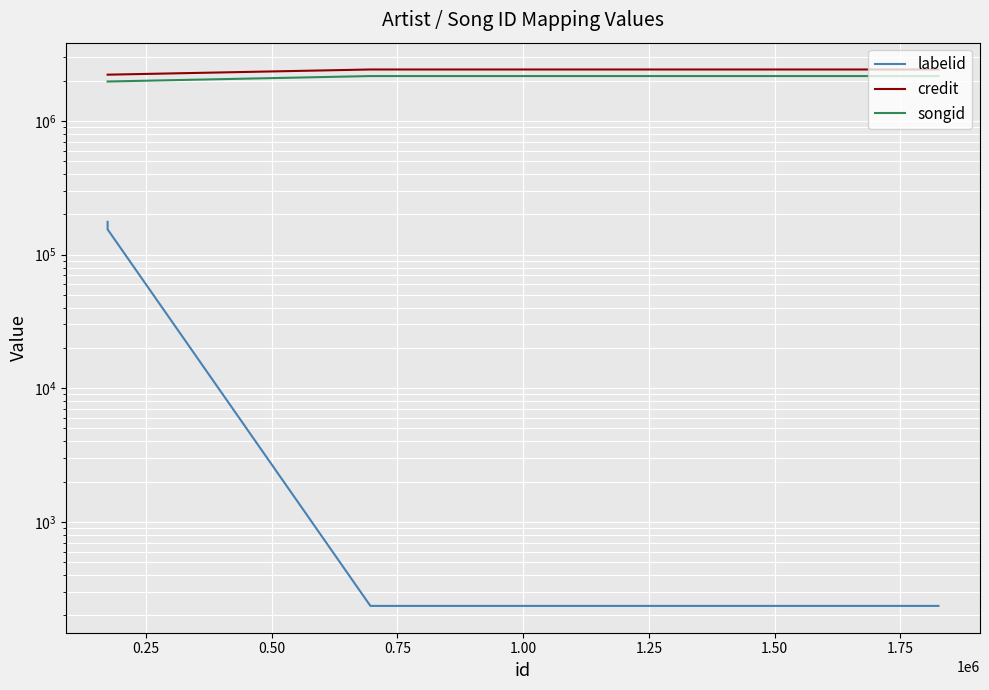

Between 0.25 and 0.50, which series saw the biggest shift?

labelid